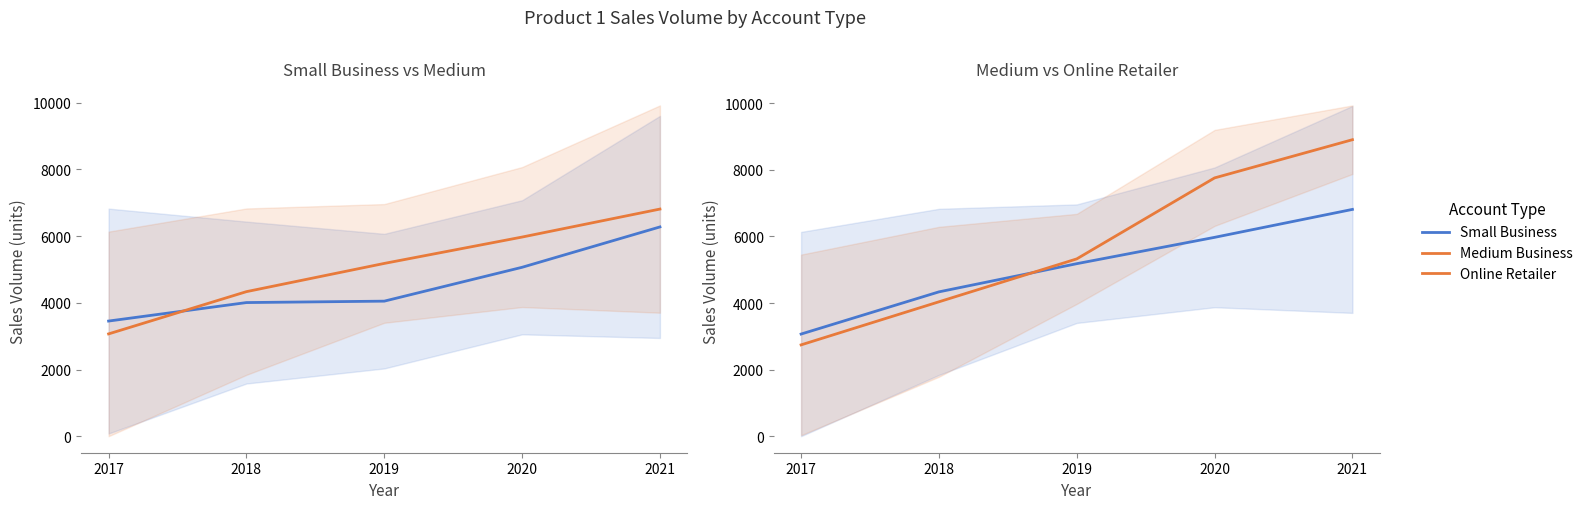

How many lines are shown in the chart?

3